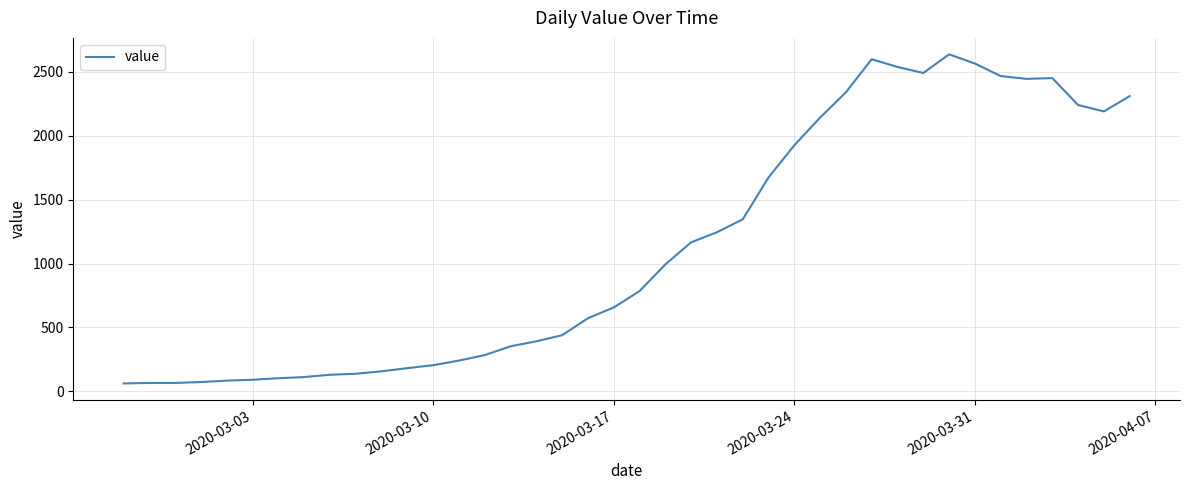

What is the minimum value shown in the chart?

61